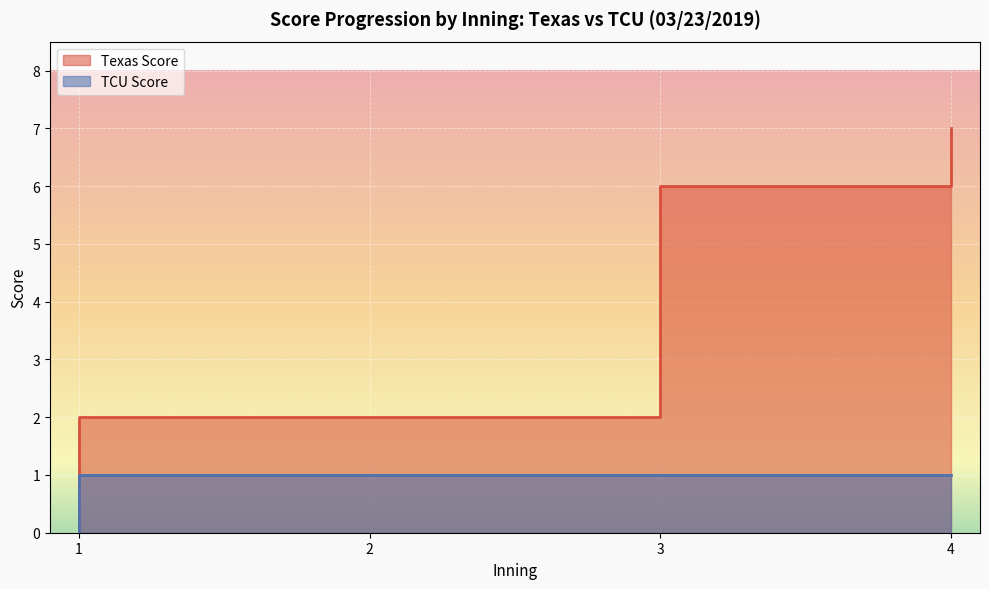

True or false: TCU Score and Texas Score intersect in this chart.

False